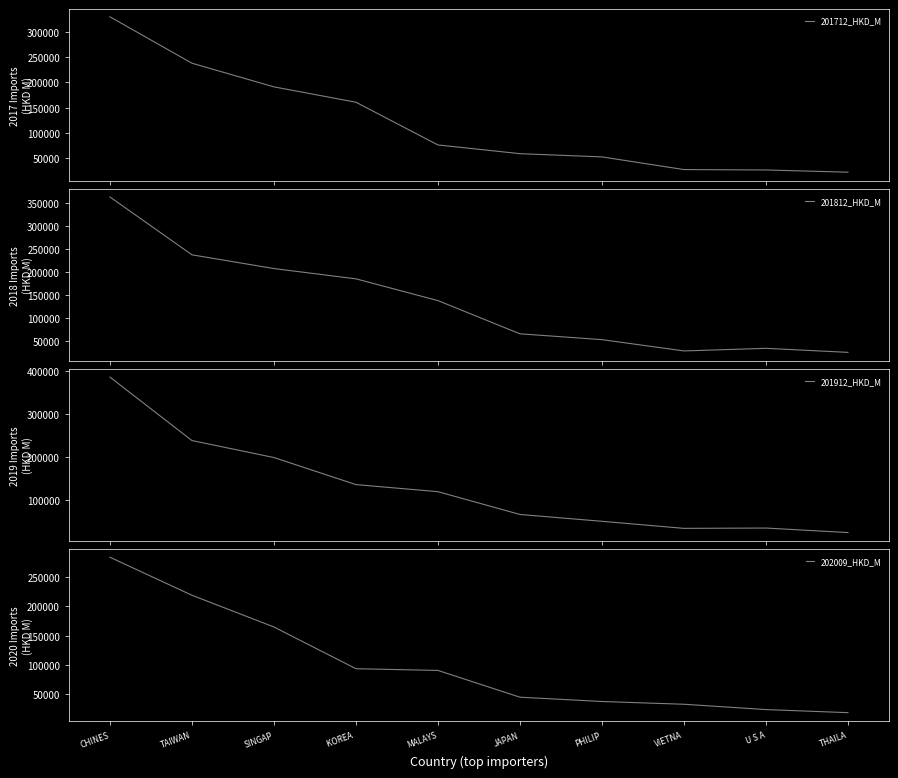

Between which two adjacent categories do 201712_HKD_M and 202009_HKD_M first intersect?

KOREA  and MALAYS